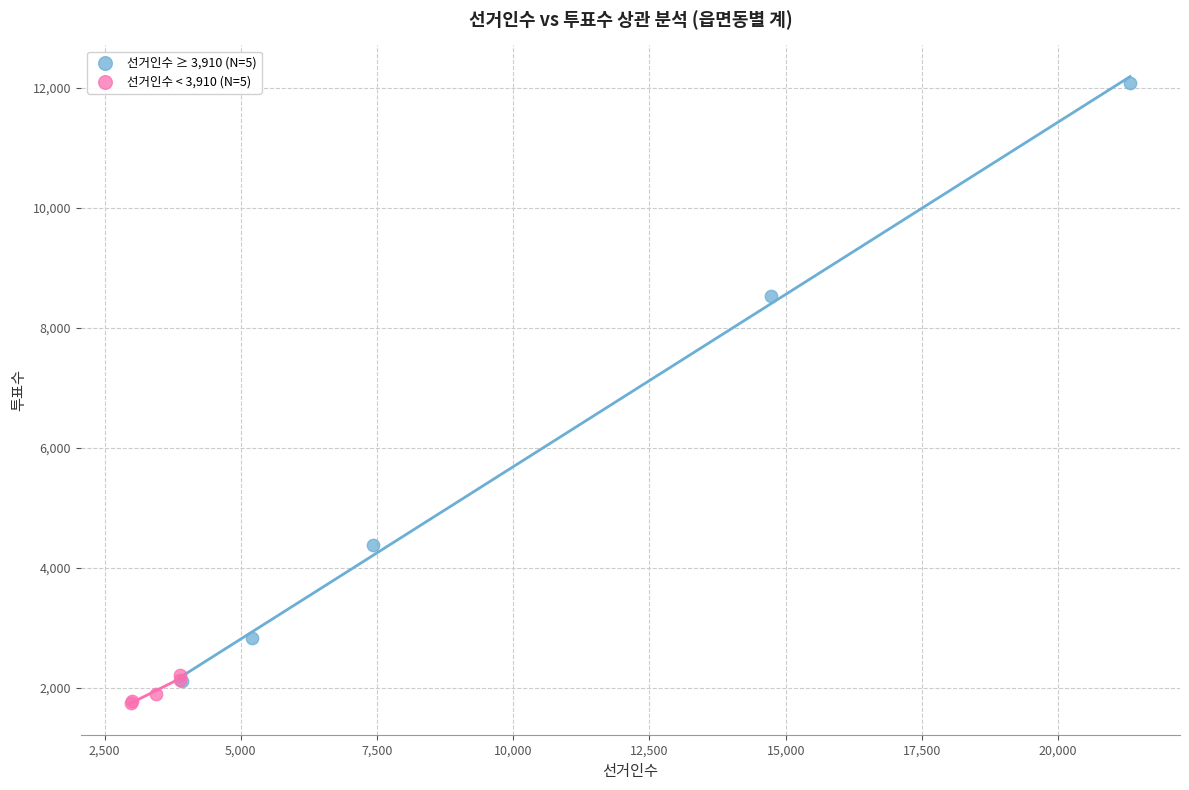

Which series has the widest spread of Y values?

선거인수 ≥ 3,910 (N=5)